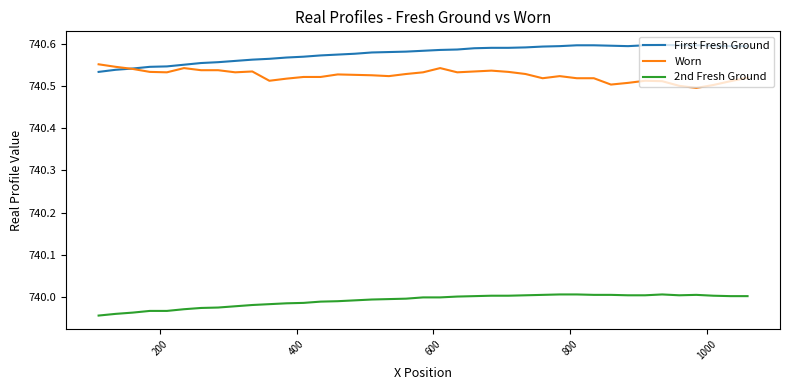

Rank the series by their maximum value, from highest to lowest.

First Fresh Ground, Worn, 2nd Fresh Ground